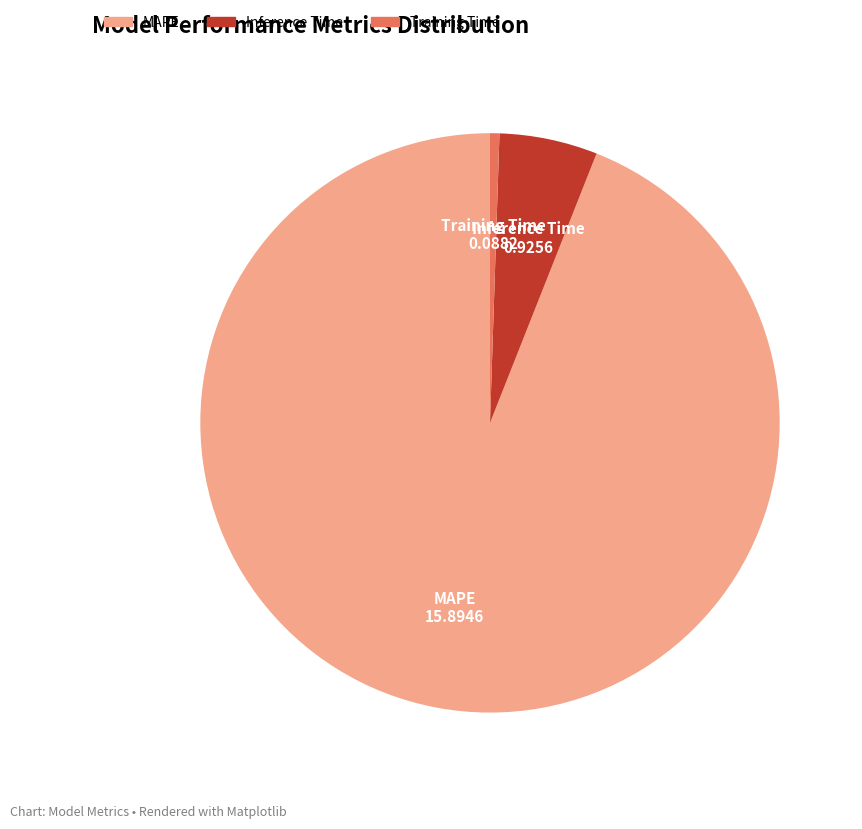

True or false: Training Time accounts for 1% of the total.

True